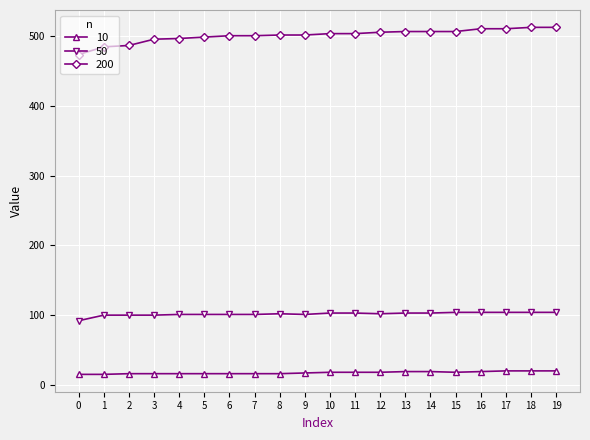

What is the difference between the highest and lowest values at 12?

488